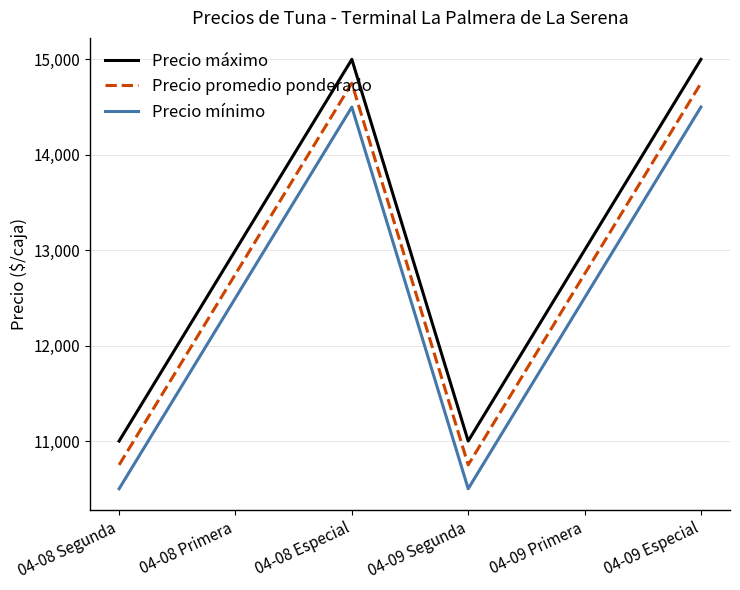

What are all the series names shown in the legend?

Precio máximo, Precio promedio ponderado, Precio mínimo